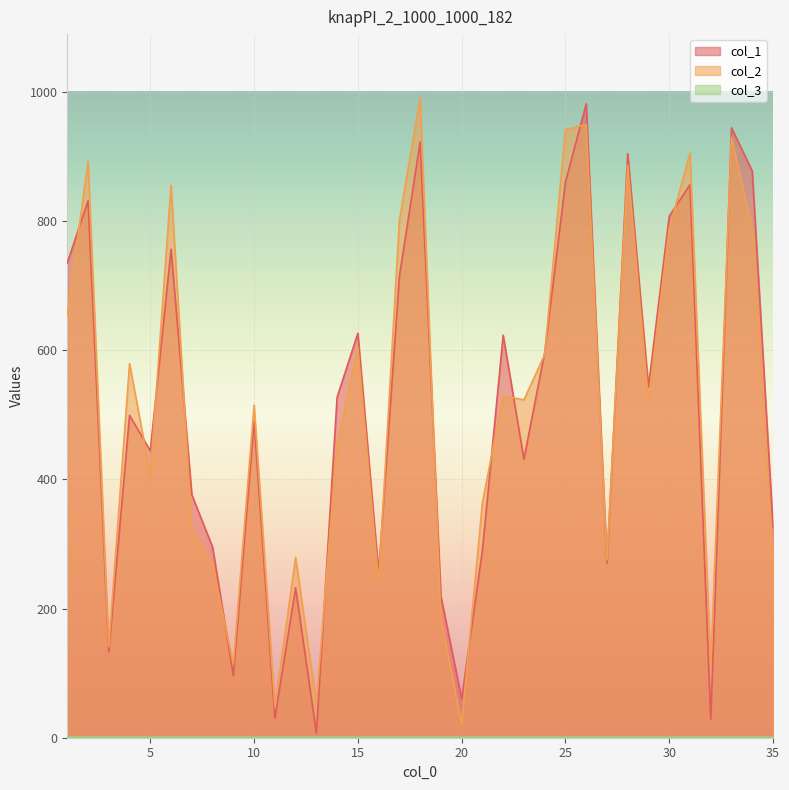

Reading left to right, what are all the values shown in this chart?

col_1: 1=735	2=831	3=133	4=499	5=444	6=756	7=376	8=295	9=96	10=489	11=30	12=232	13=7	14=527	15=626	16=255	17=714	18=922	19=219	20=60	21=290	22=623	23=431	24=596	25=860	26=981	27=270	28=904	29=543	30=807	31=856	32=28	33=944	34=877	35=326
col_2: 1=654	2=892	3=141	4=579	5=407	6=855	7=322	8=268	9=114	10=515	11=48	12=279	13=53	14=455	15=604	16=239	17=801	18=990	19=184	20=21	21=364	22=529	23=523	24=593	25=941	26=949	27=275	28=886	29=521	30=787	31=905	32=110	33=929	34=787	35=270